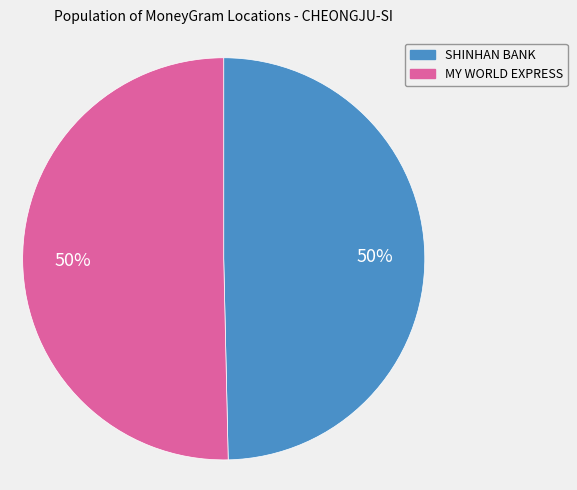

Approximately how many times larger is the value at SHINHAN BANK compared to MY WORLD EXPRESS?

1.0